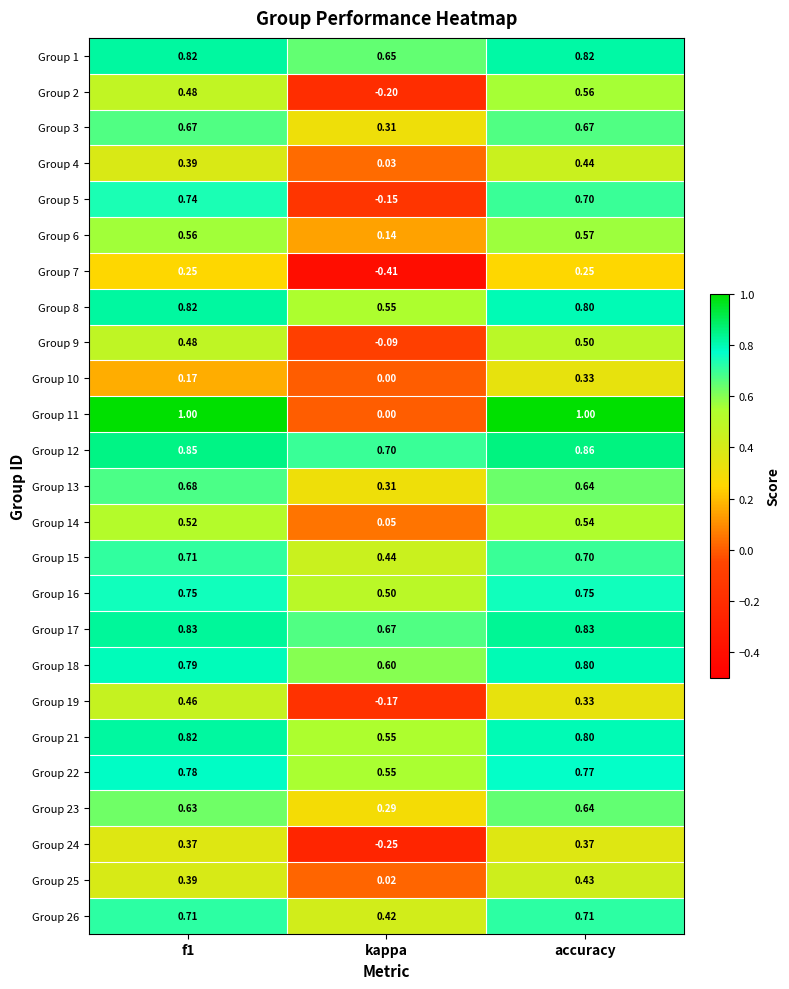

At which category does the chart reach its minimum across all series?

kappa